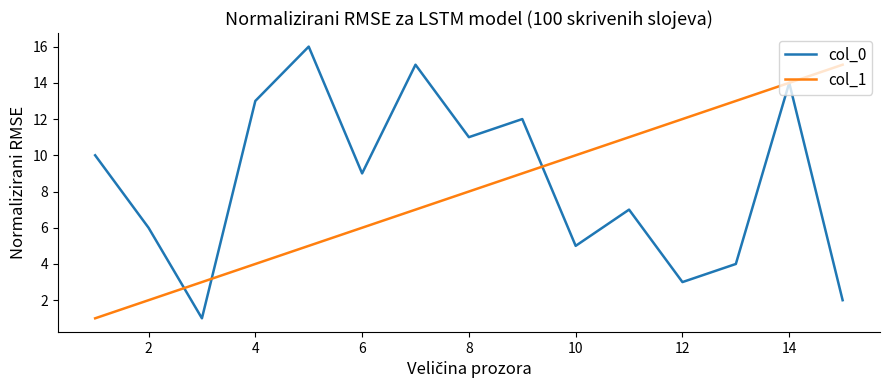

List the series in order of their peak value, highest first.

col_0, col_1